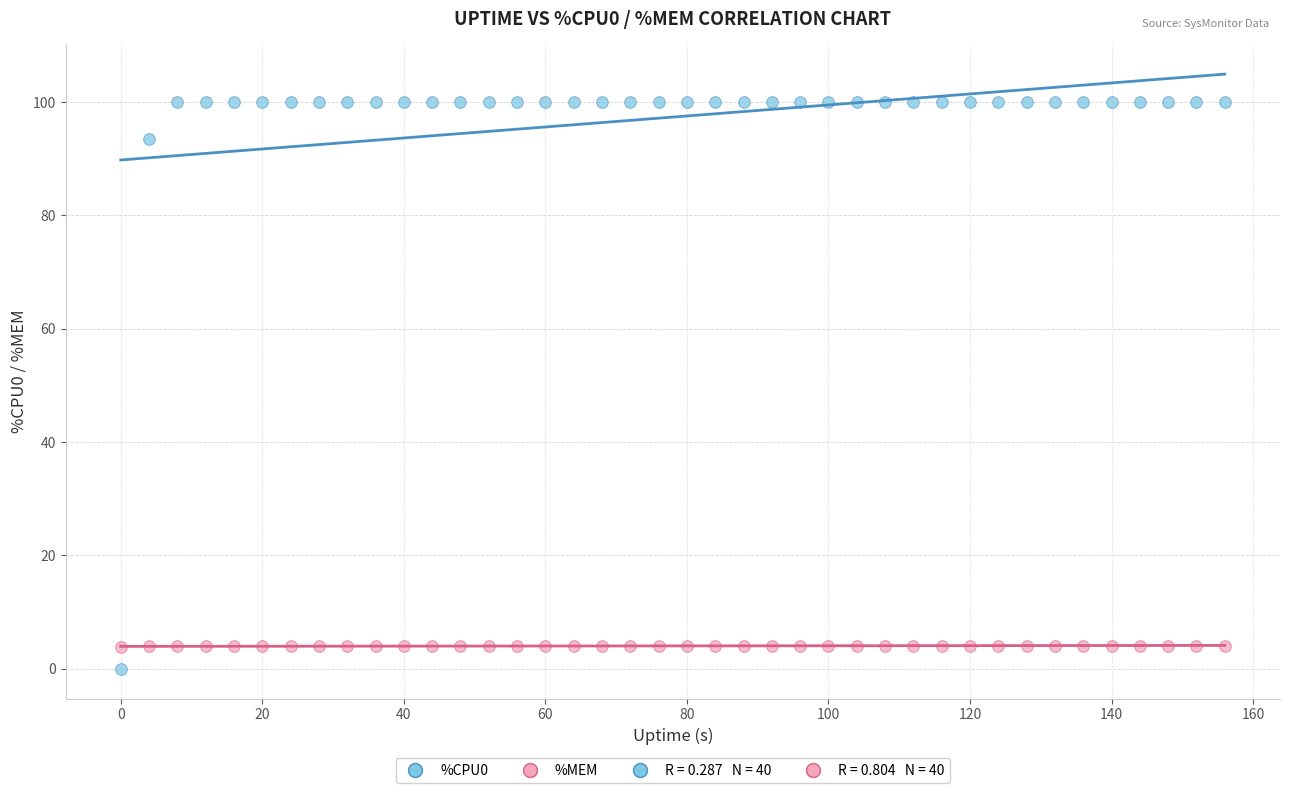

Across all series, what Y value is closest to 50?

93.5